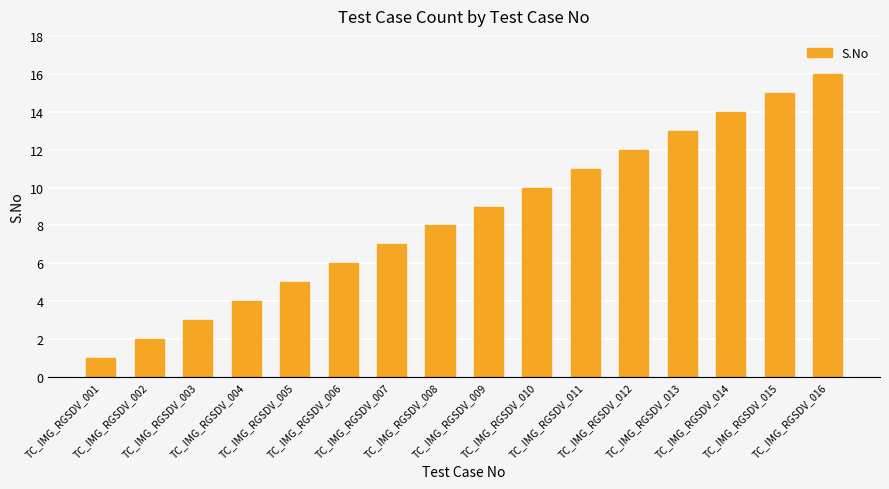

How many series are shown in this chart?

1